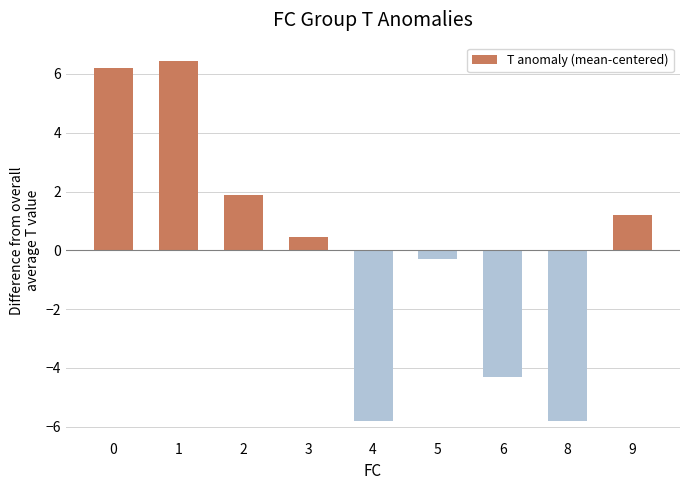

How many bars are there in total?

9